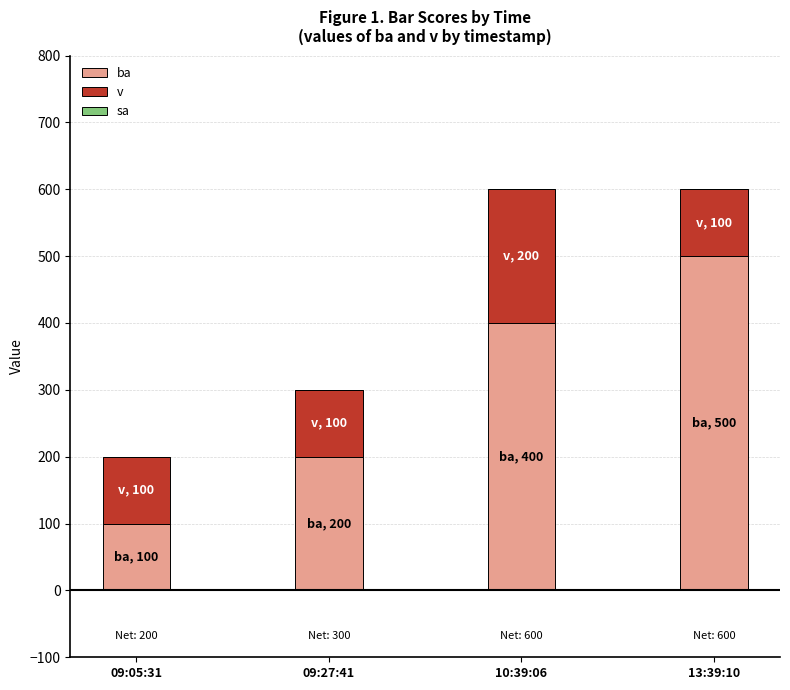

What is the total value across all series at 09:05:31?

200